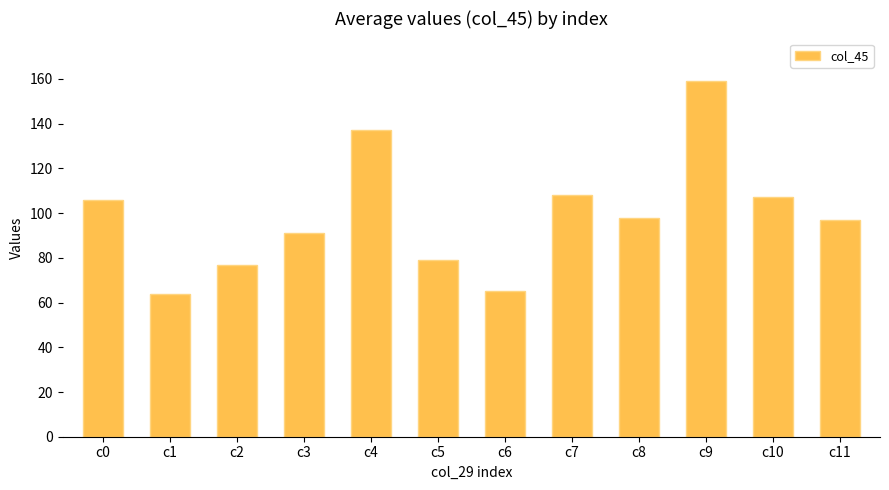

What is the difference between the values at c4 and c2?

60